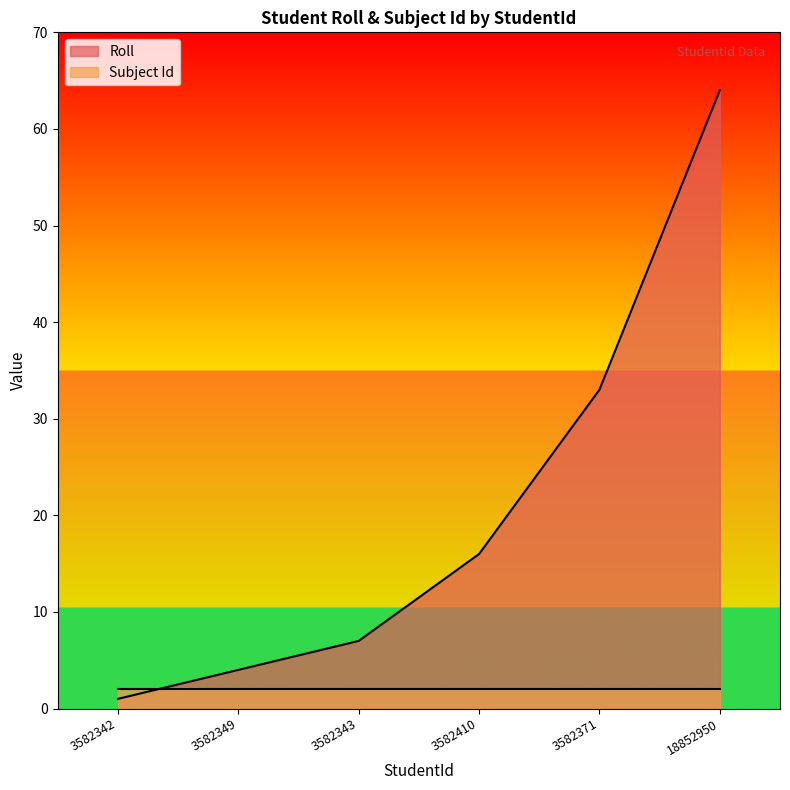

Between 3582371 and 18852950, which series saw the biggest shift?

Roll